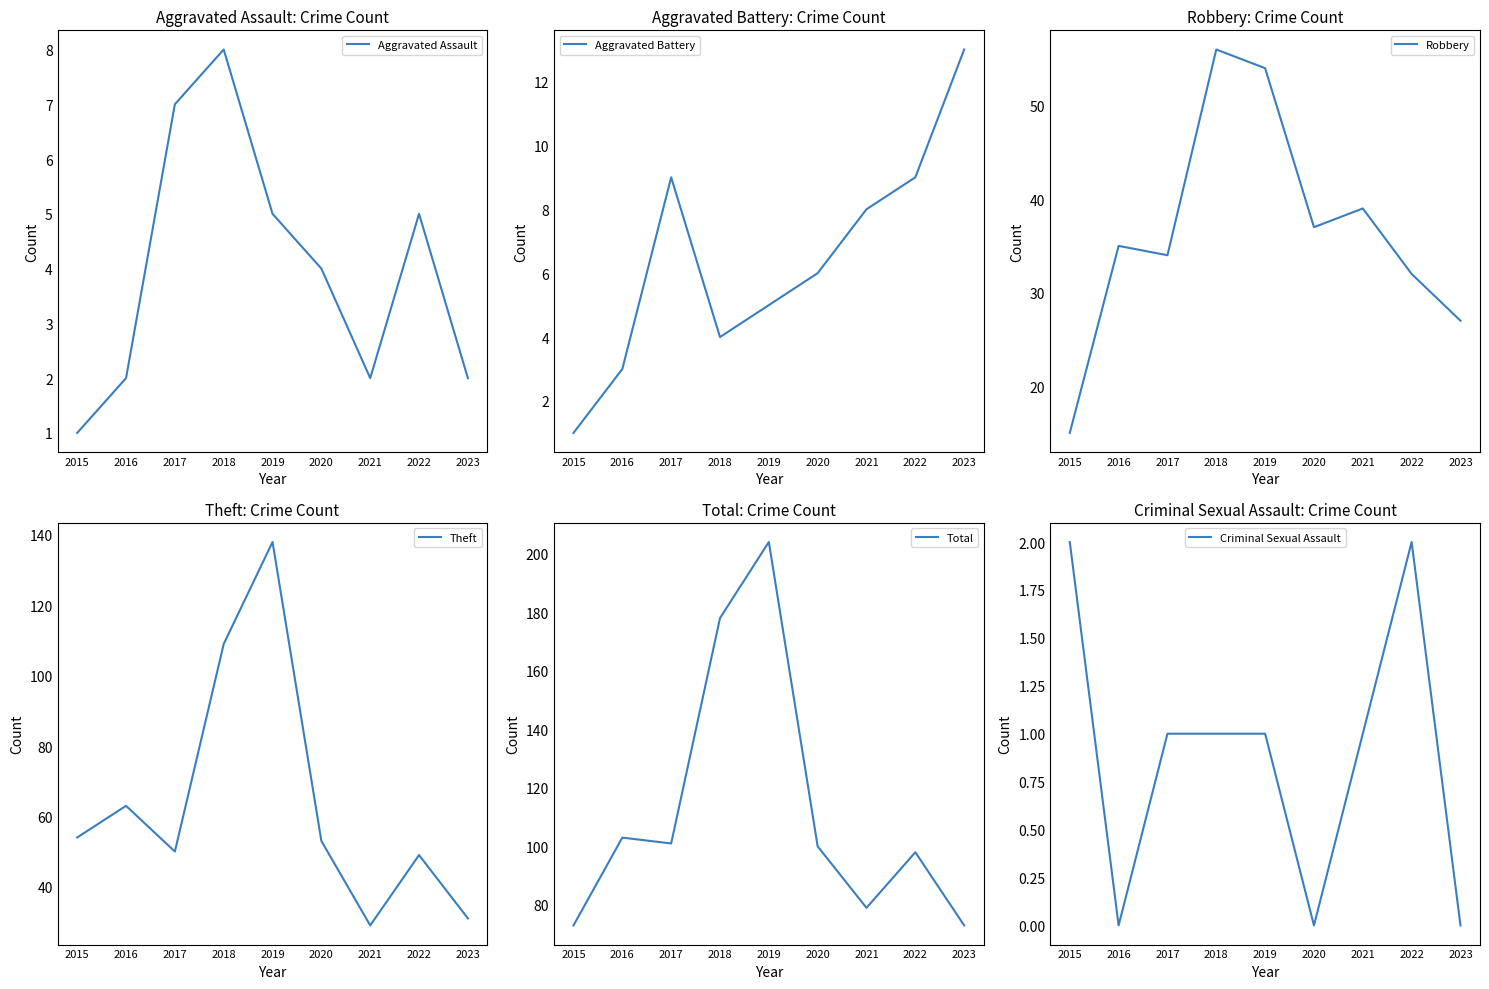

What value does the Theft series have at 2021, to the nearest 50?

50